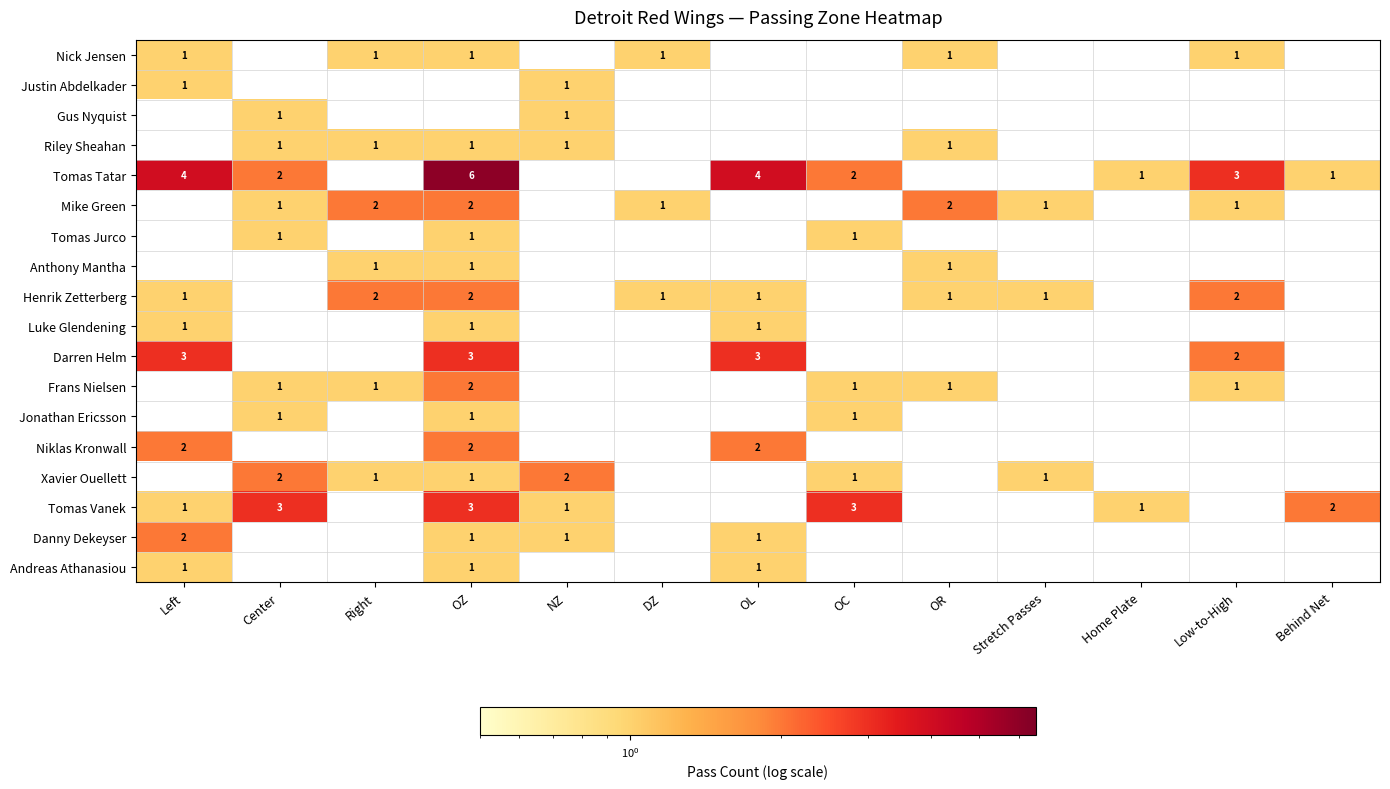

True or false: Gus Nyquist has a value of 1 at NZ.

True